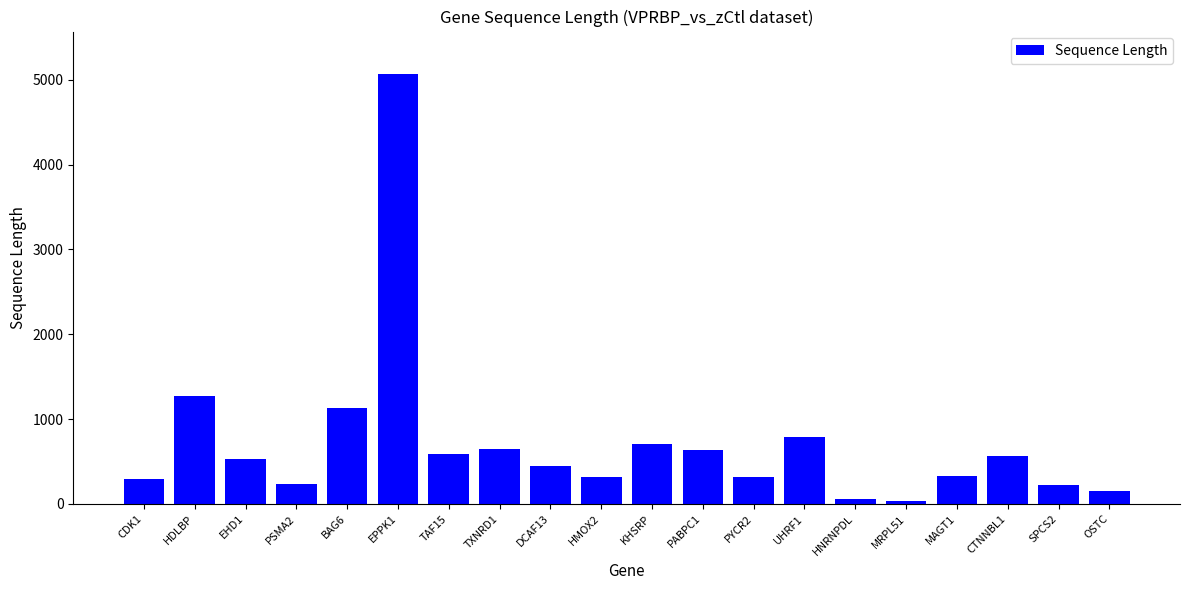

The value at PABPC1 is 636. True or false?

True